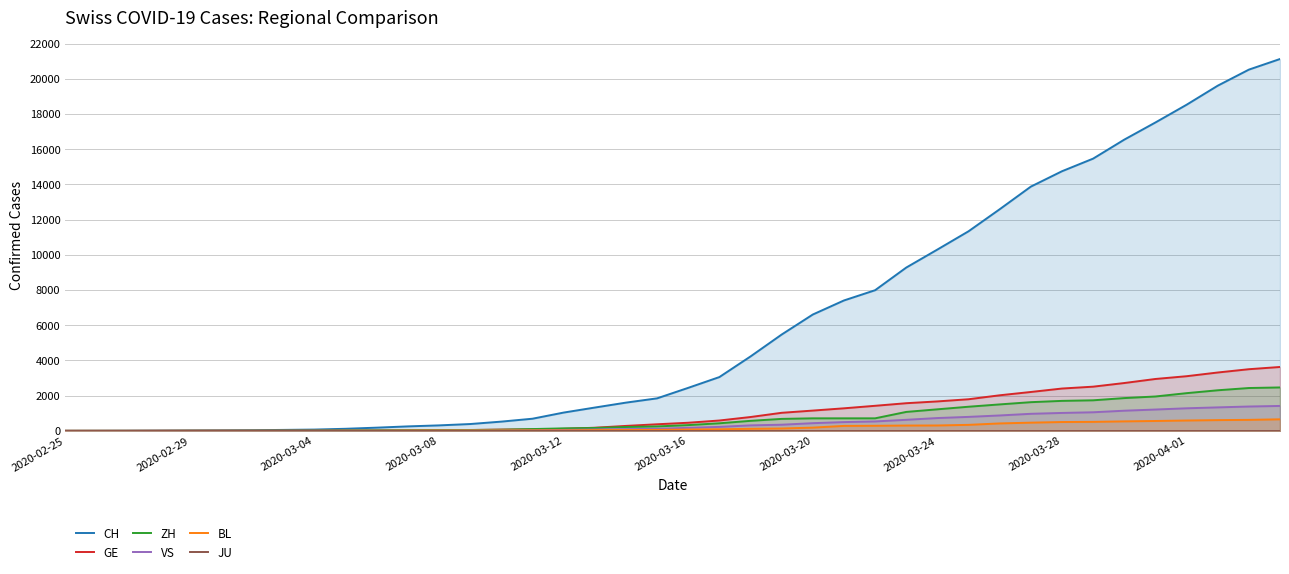

What are all the series names shown in the legend?

CH, GE, ZH, VS, BL, JU